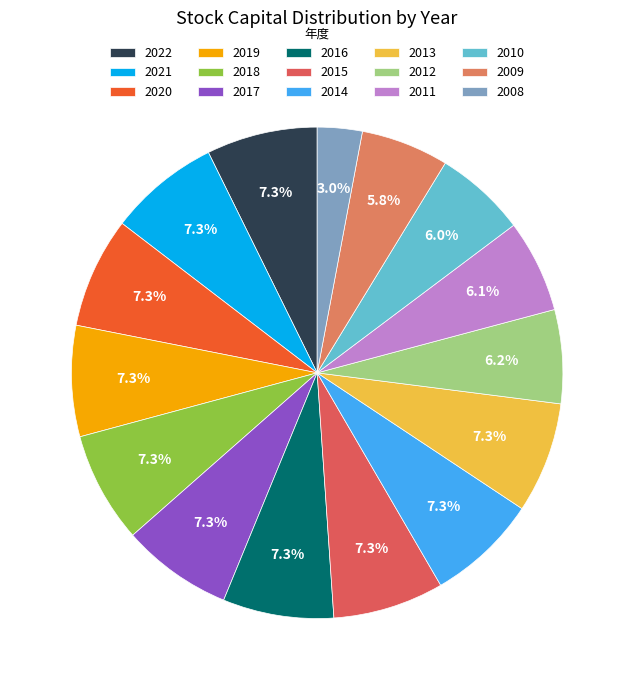

Do 2014 and 2021 together represent more than half of the pie?

No